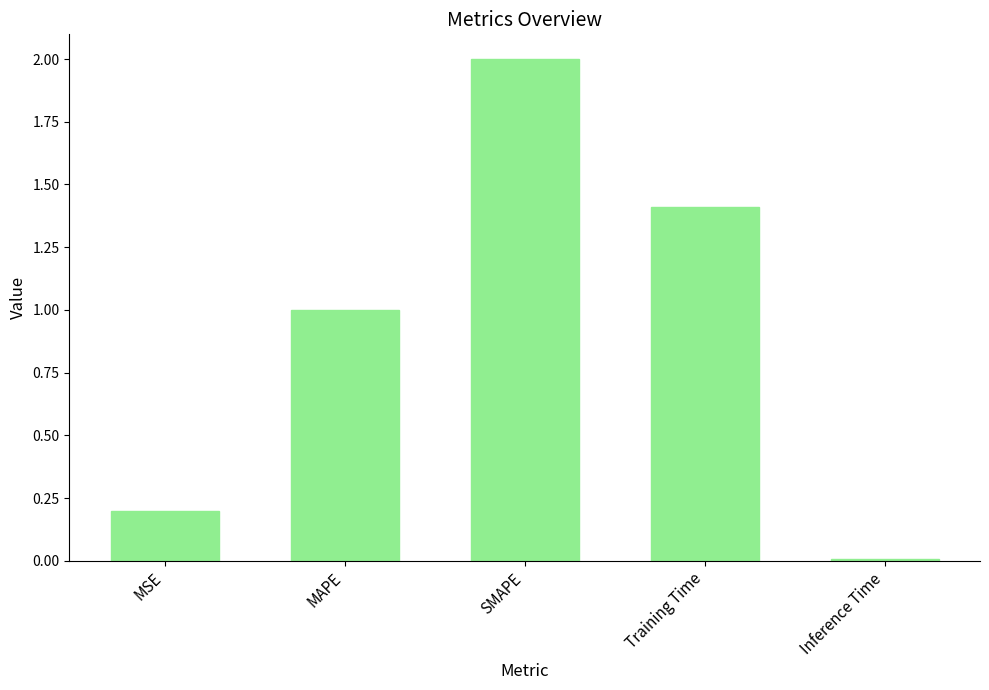

Which category has the highest value across all series?

SMAPE